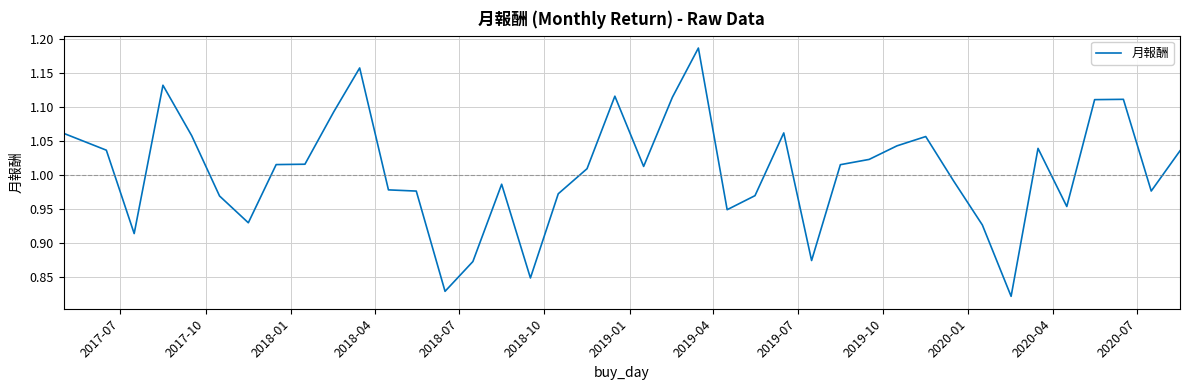

What is the difference between the maximum and minimum values?

0.4